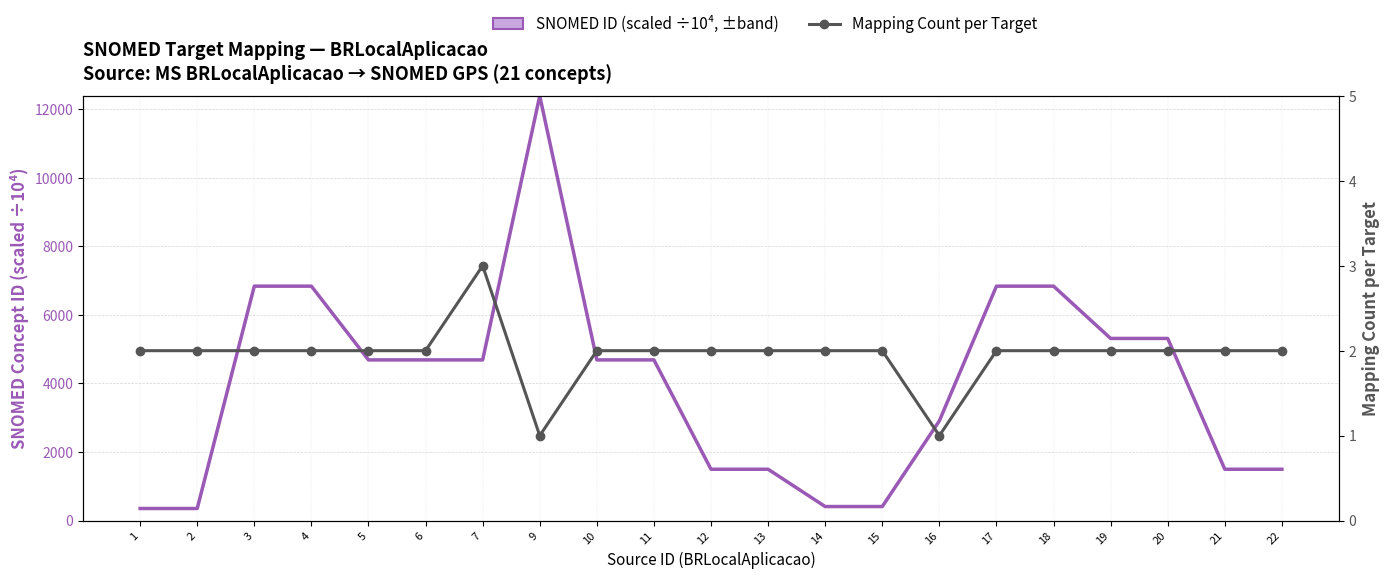

The SNOMED ID (scaled ÷10⁴) series shows 1497.5 at 22. True or false?

True